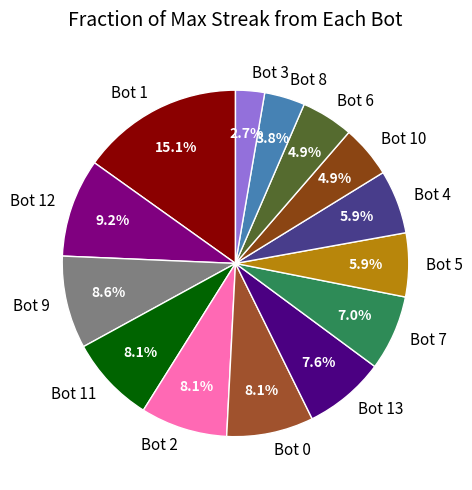

Is Bot 9 the majority of the pie?

No